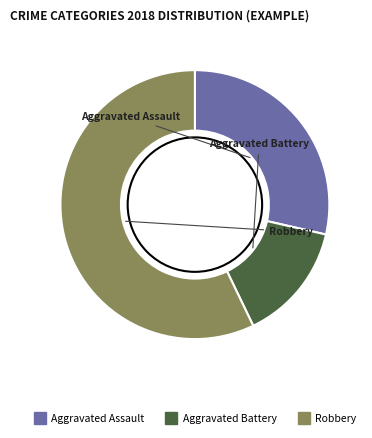

The Aggravated Assault slice represents 29% of the pie. True or false?

True